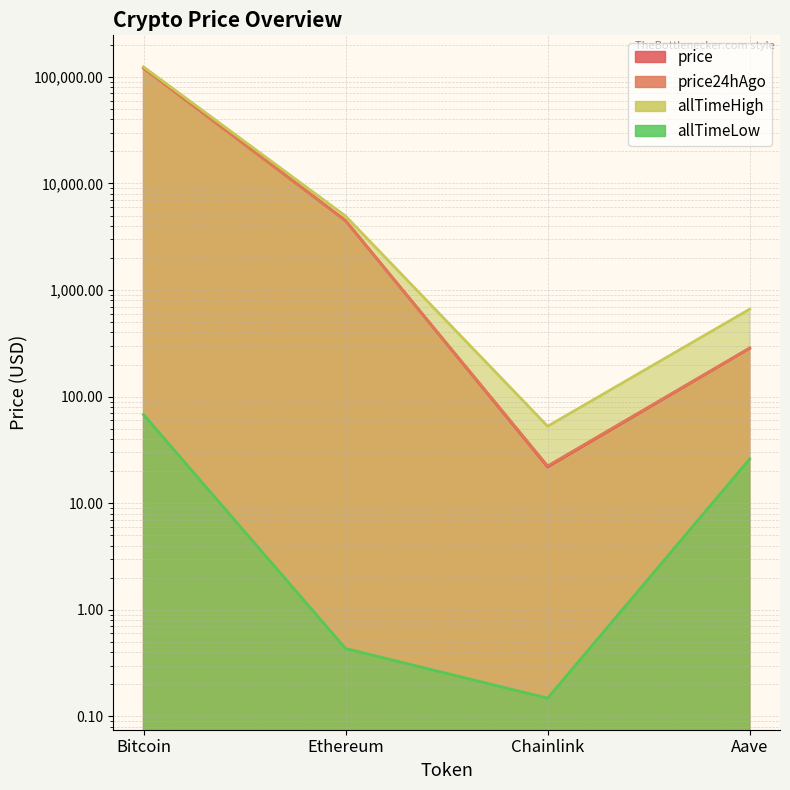

How many categories are shown in the chart?

4